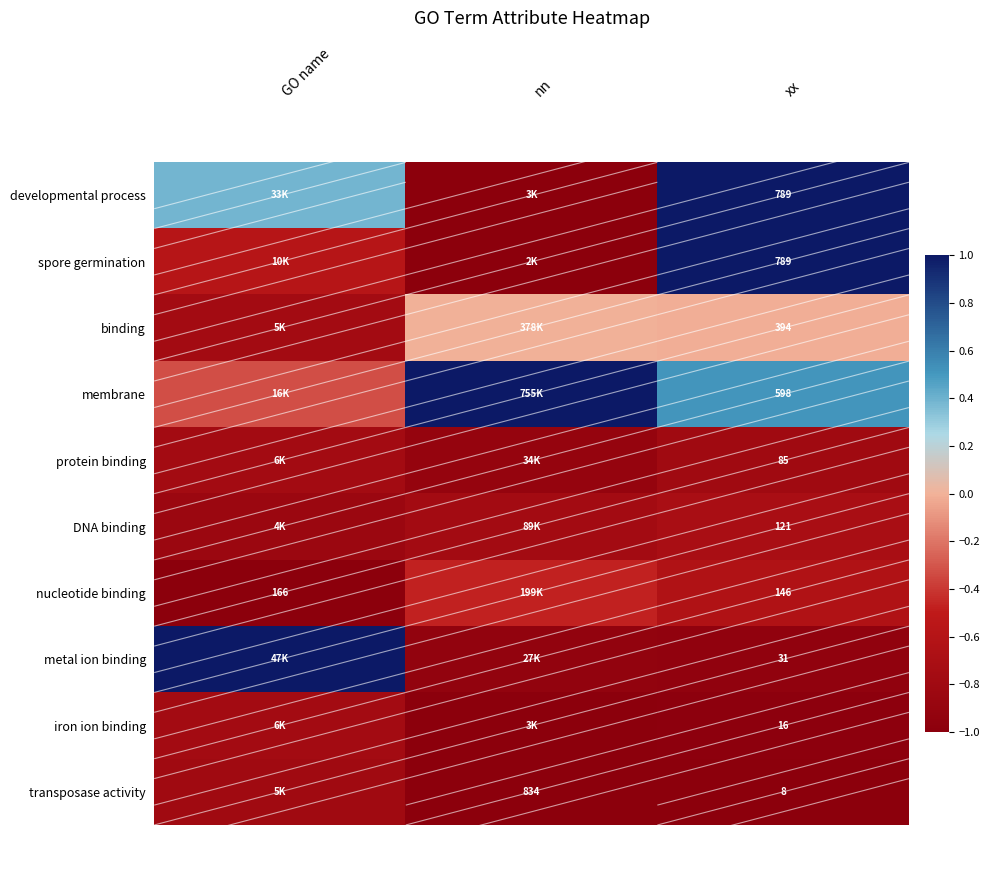

What is the difference between the nucleotide binding values at xx and GO name?

0.4